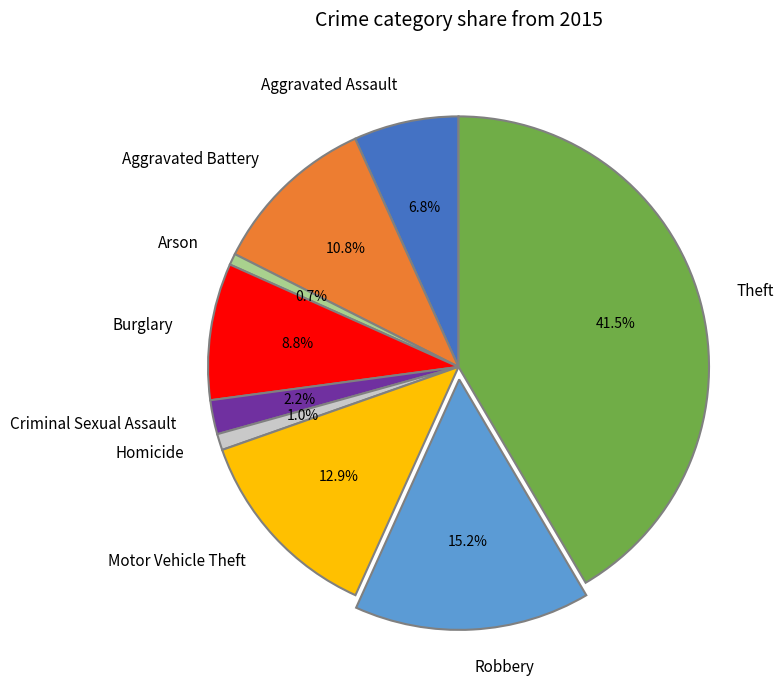

Does any single category account for the majority?

No